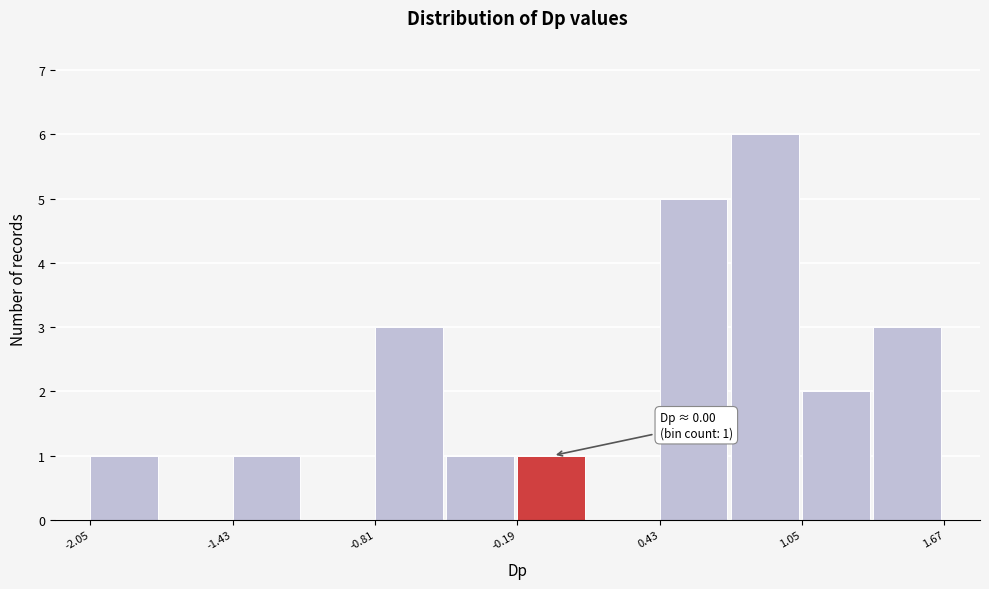

Read against the x-axis, roughly where is the centre of the tallest bar?

0.9